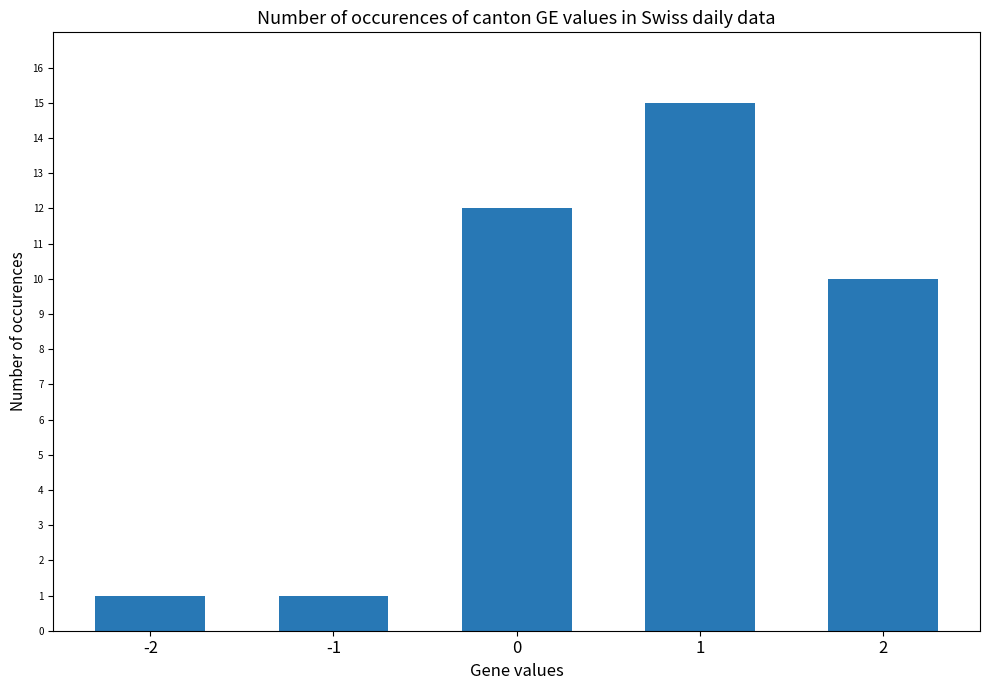

What is the difference between the maximum and minimum values?

14